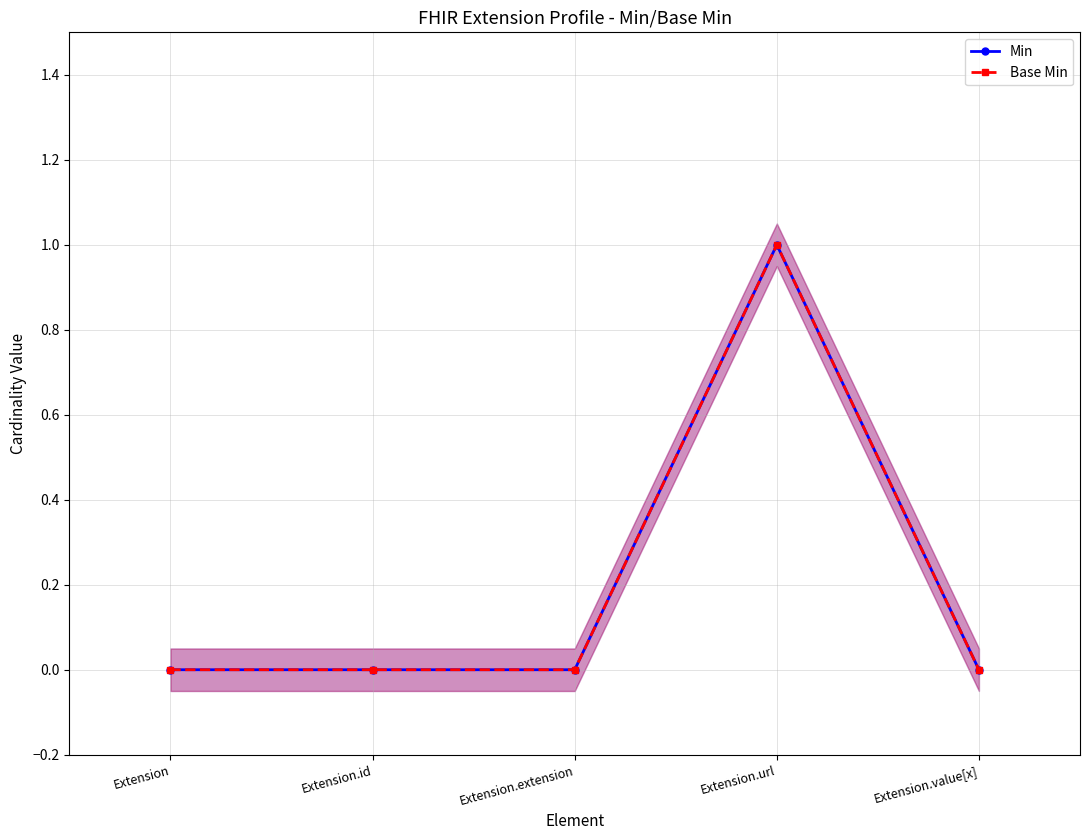

What is the difference between the maximum and second lowest values in the Base Min series?

1